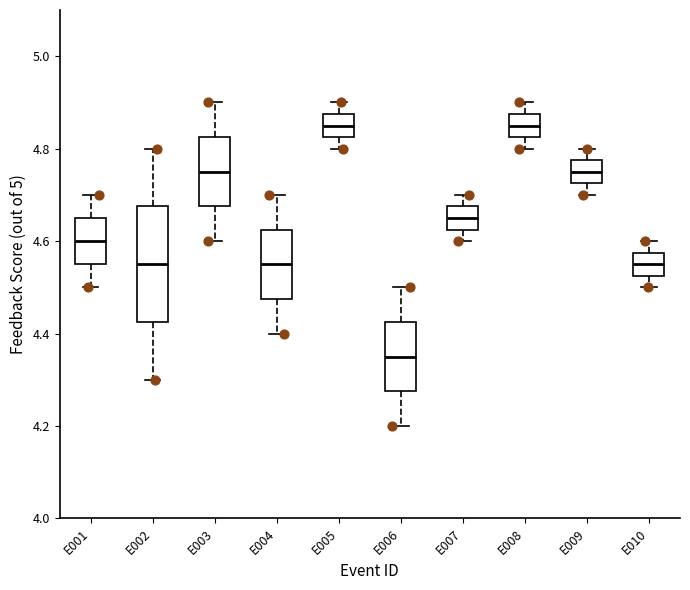

Which box has the lowest median line?

E006